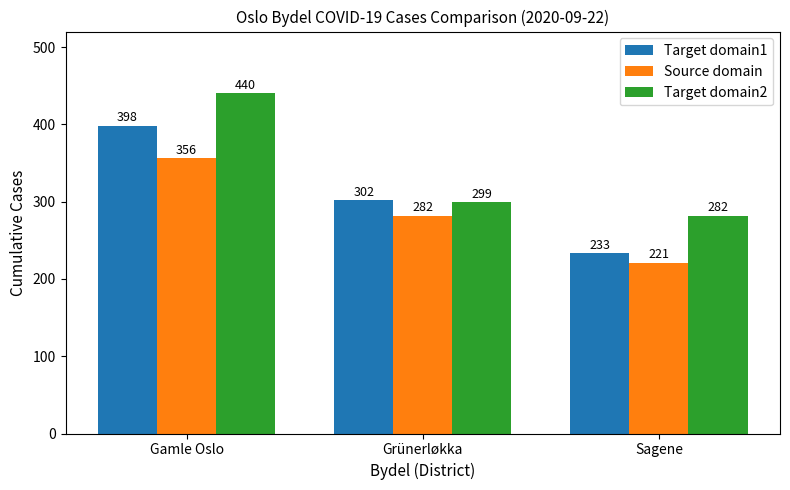

What is the difference between the maximum and minimum values in the Source domain series?

135